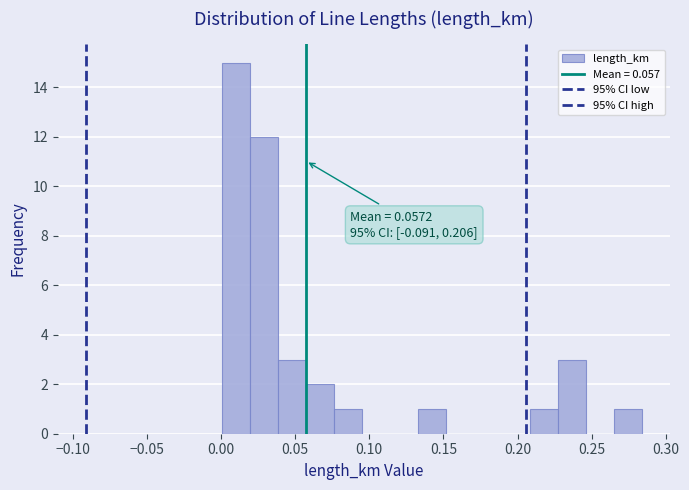

Around what value on the x-axis is the tallest bar? Give the approximate position of its centre, as read against the axis.

0.010